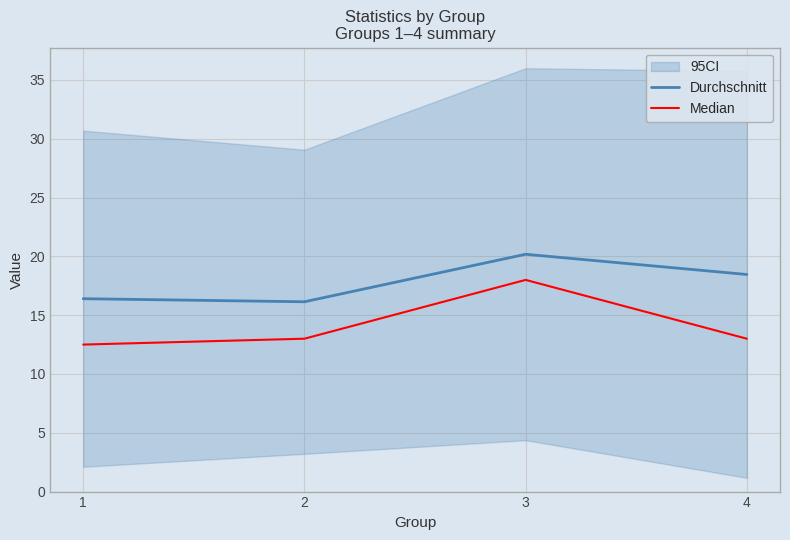

True or false: Durchschnitt has a value of 4.7 at 3.

False